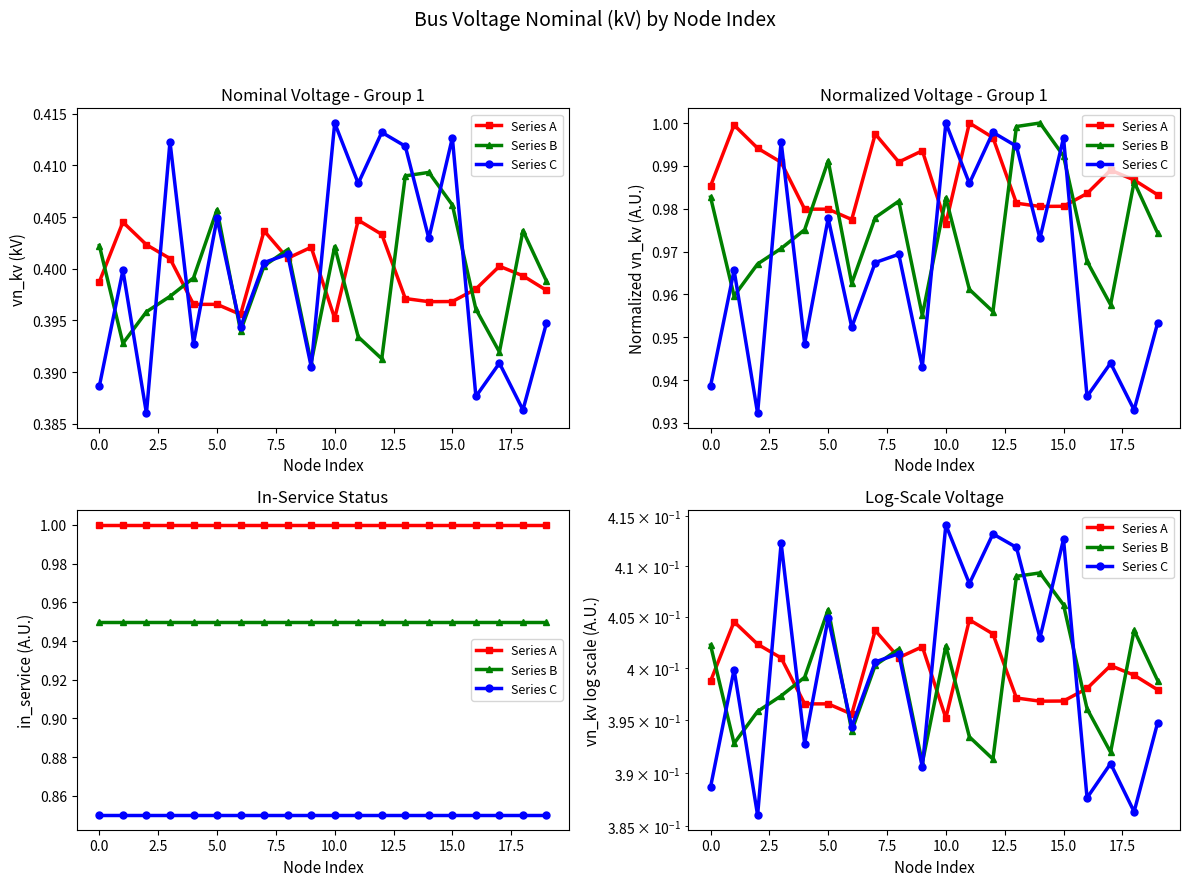

Which has a higher value, 2.5 or 17?

2.5